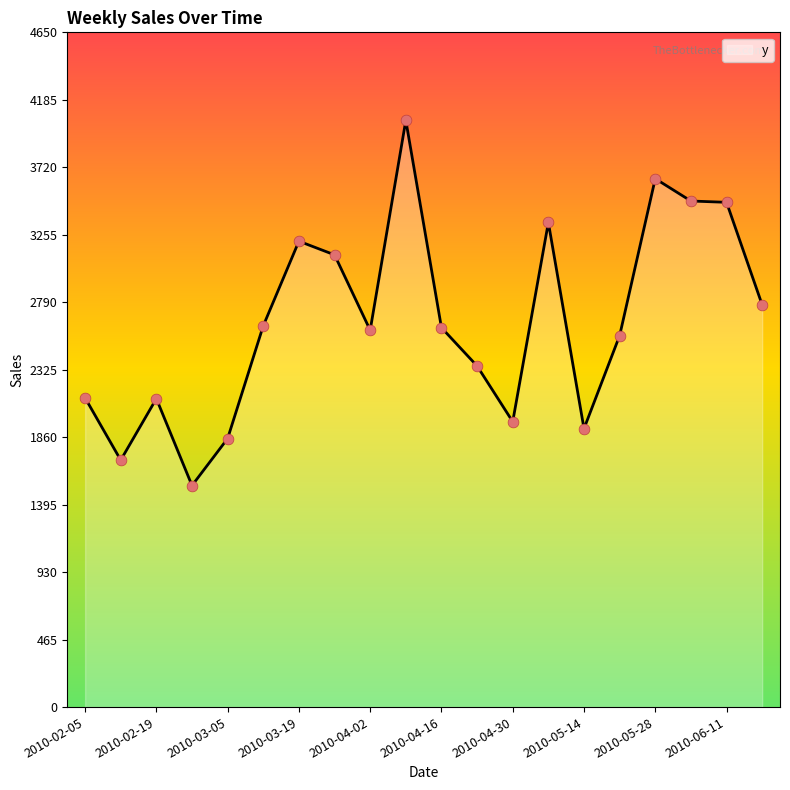

What is the difference between the maximum and minimum values?

2517.0